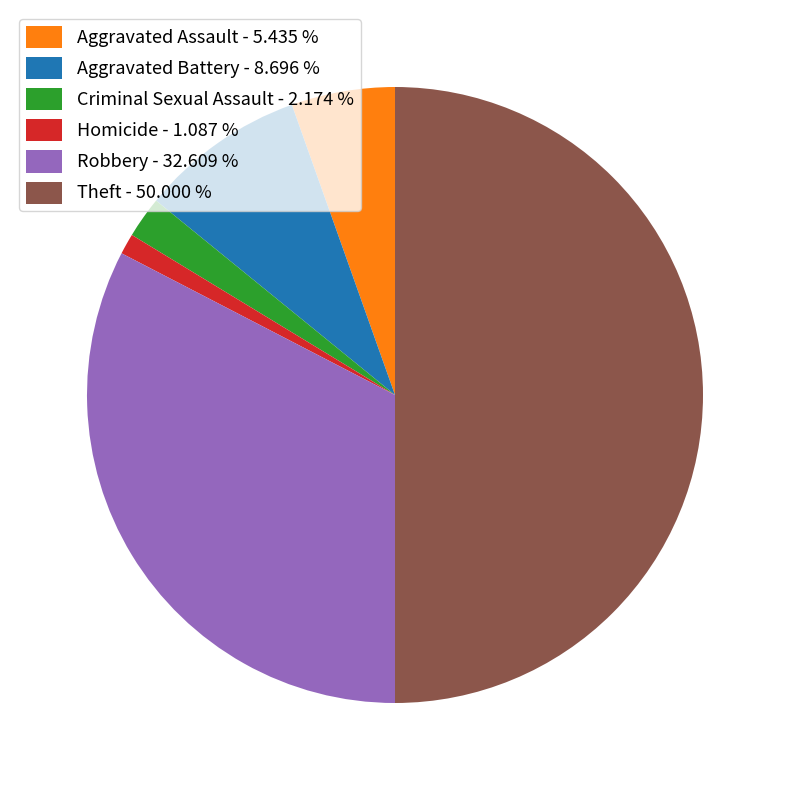

Is it true that Homicide is 1% of the pie?

True